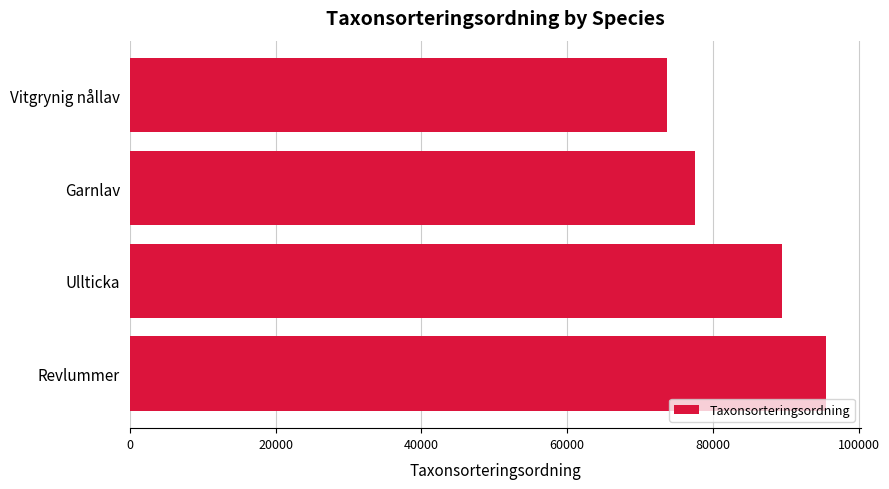

Reading top to bottom, extract all data points from this chart.

73693	77506	89392	95519